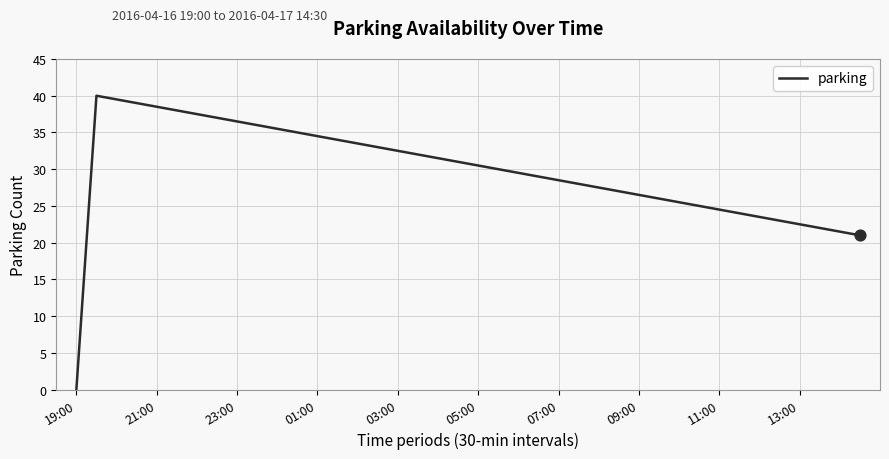

What is the greatest value displayed?

40.0